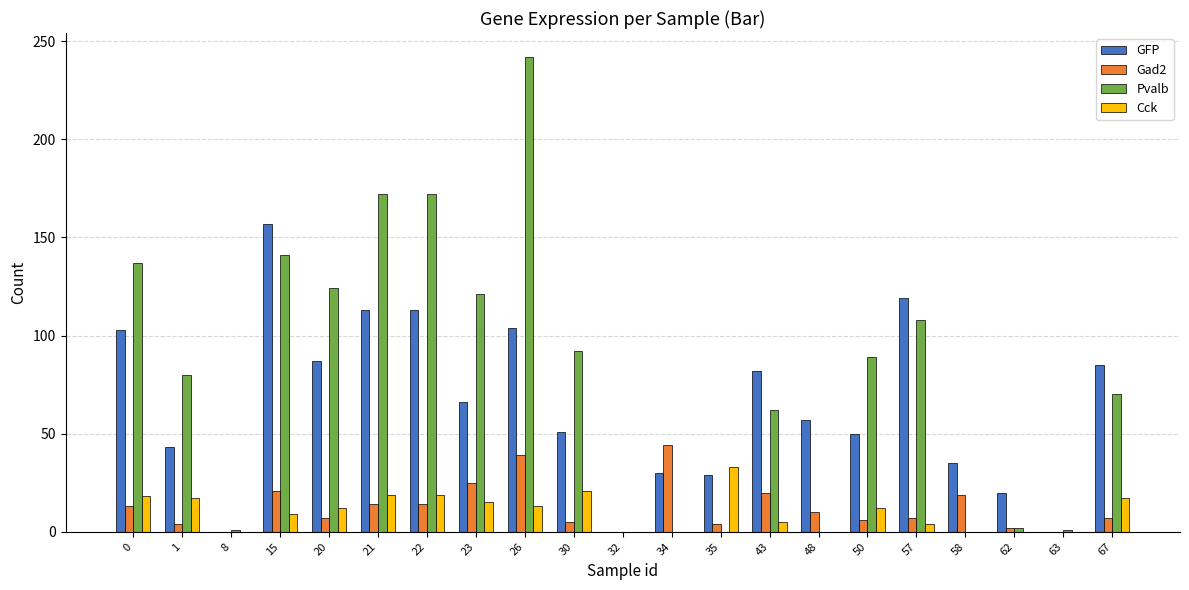

What is the spread (max minus min) of values at 34?

44